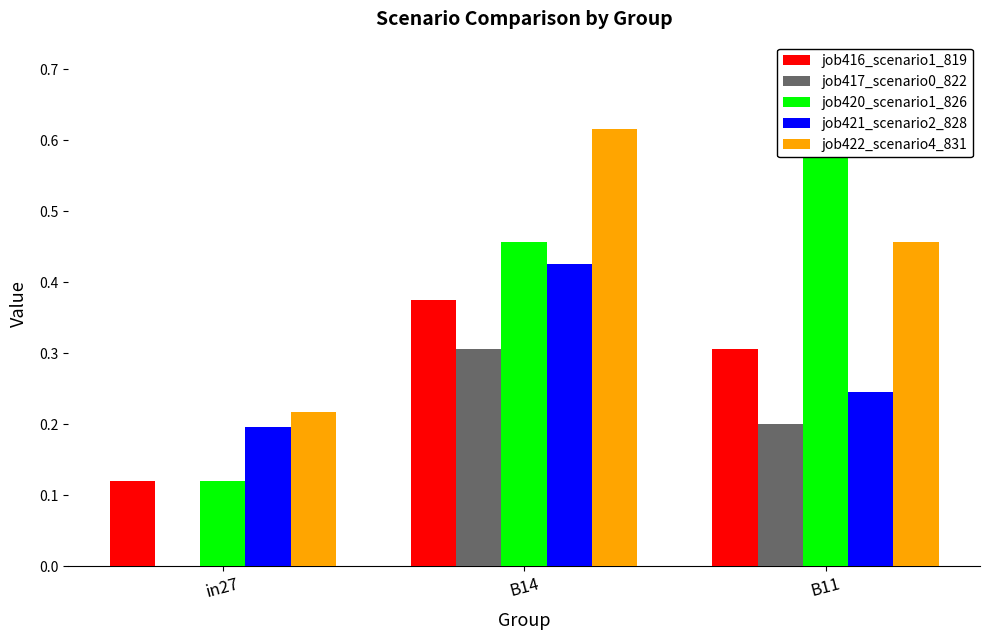

What is the greatest value displayed?

0.6